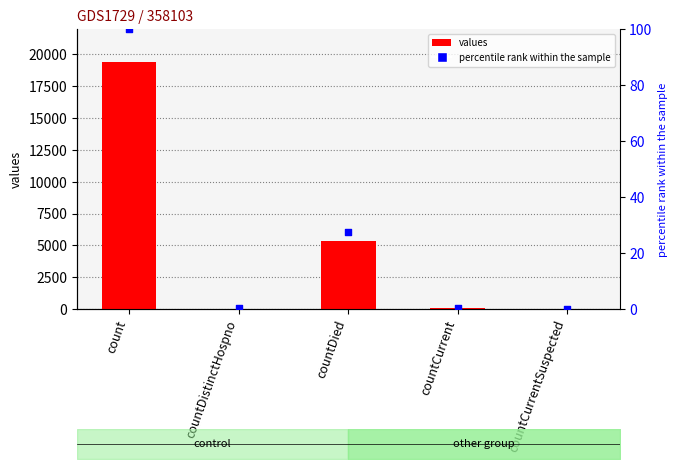

At how many categories does at least one series exceed 10148?

1